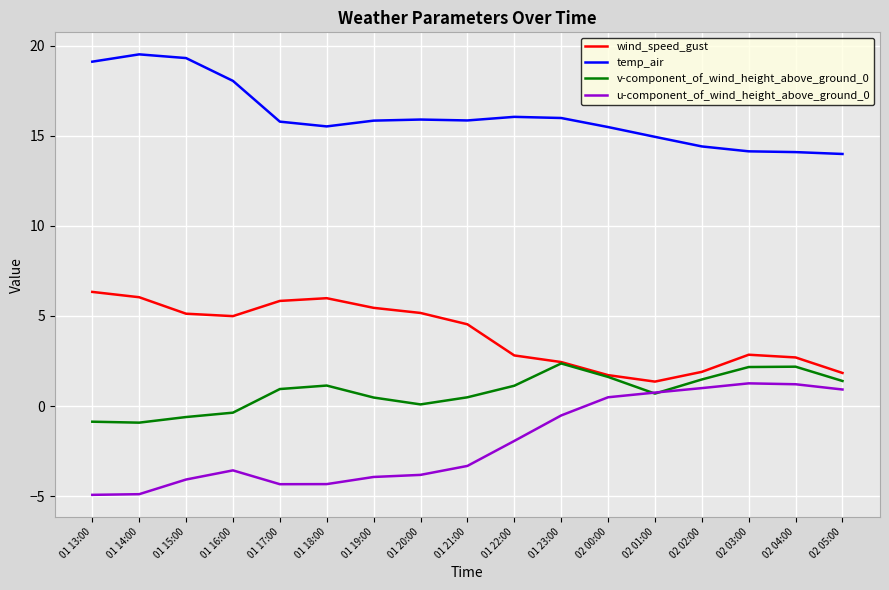

True or false: temp_air and u-component_of_wind_height_above_ground_0 cross at least once.

False